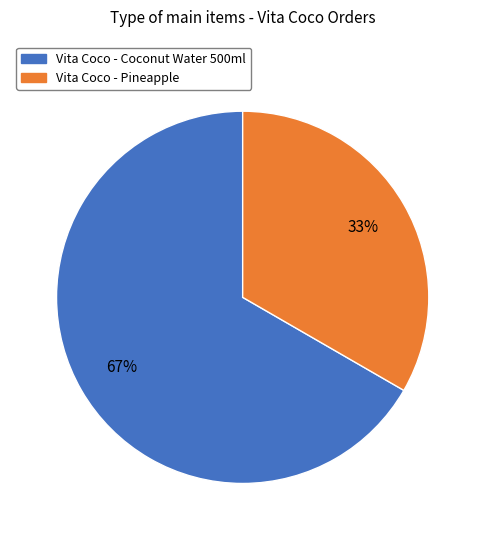

True or false: Vita Coco - Coconut Water 500ml accounts for 67% of the total.

True